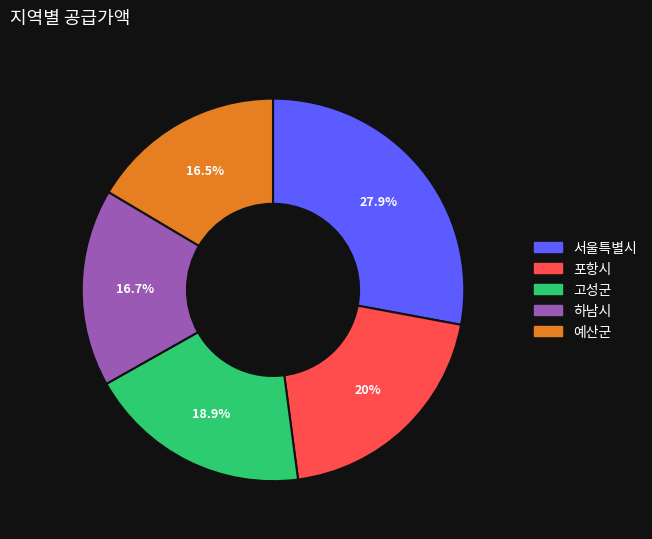

How many segments does this pie chart have?

5